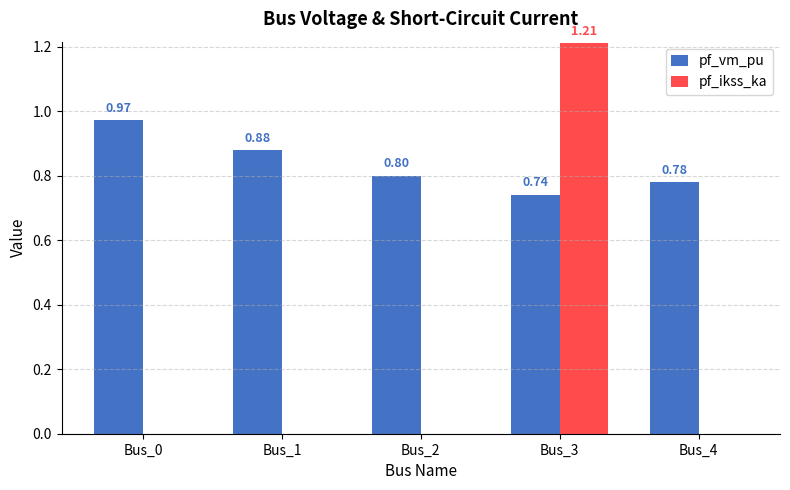

What is the sum of all pf_vm_pu values?

4.2